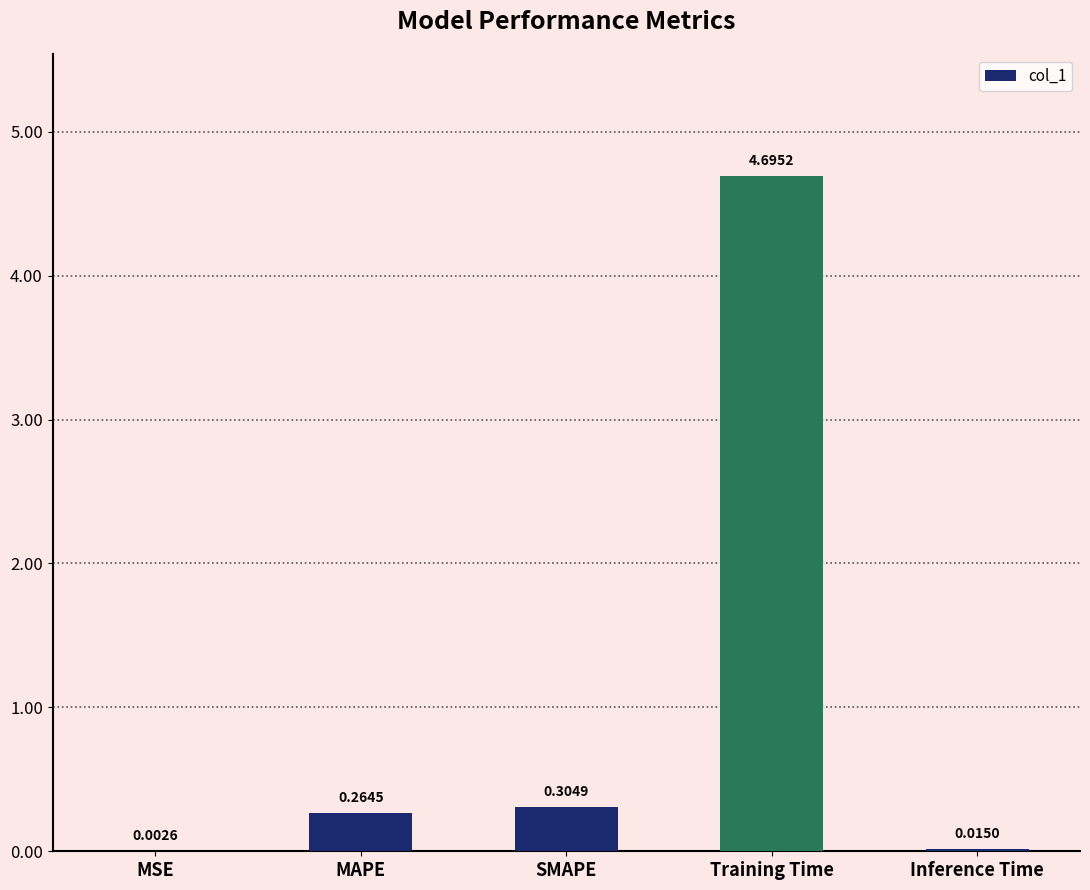

What is the average value?

1.1